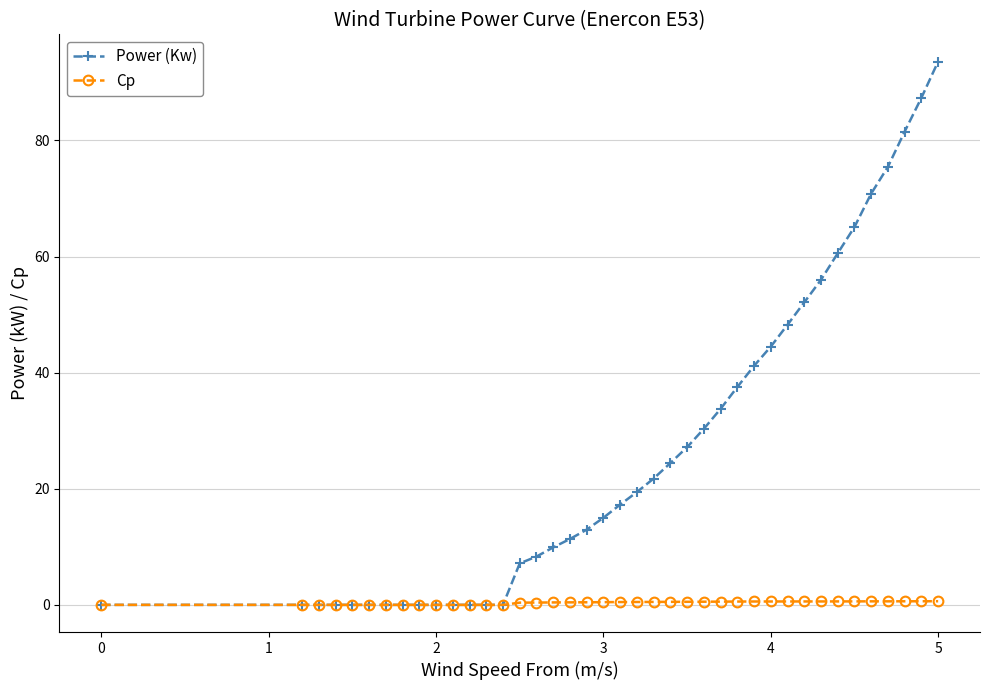

How many values in the Power (Kw) series exceed 17?

20